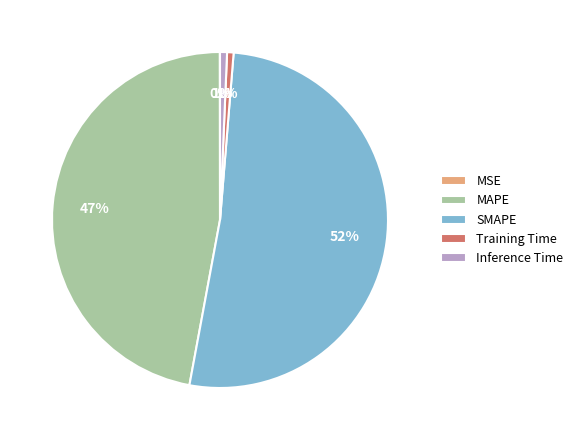

True or false: MAPE accounts for 47% of the total.

True